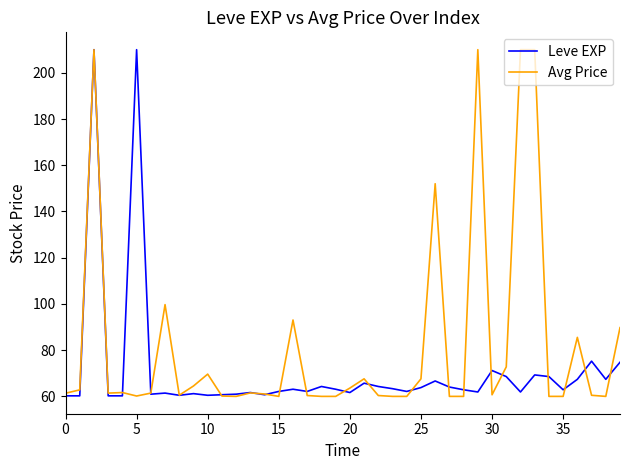

Which series has the largest total across all categories?

Avg Price